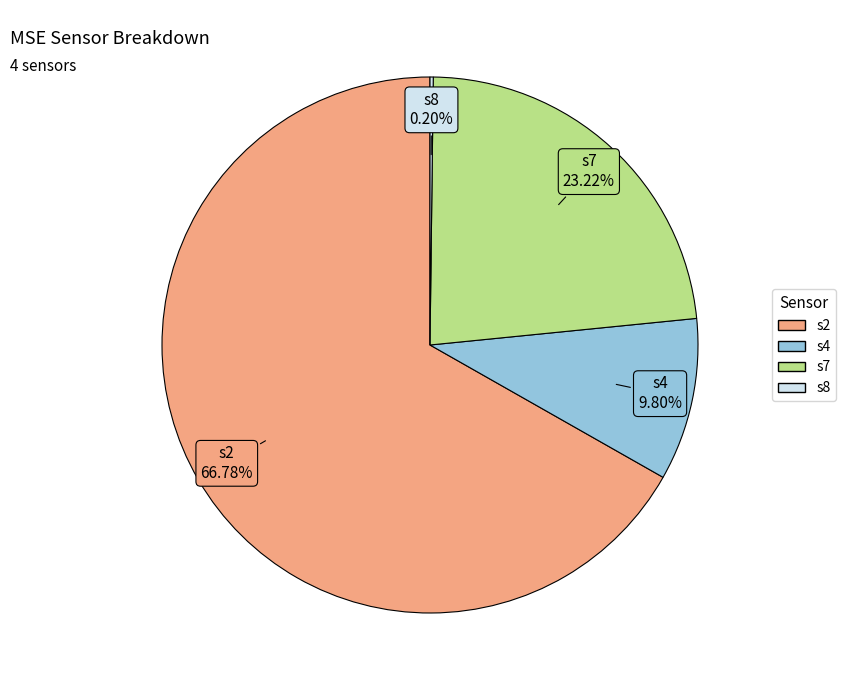

Is there any slice that represents more than half of the pie?

Yes